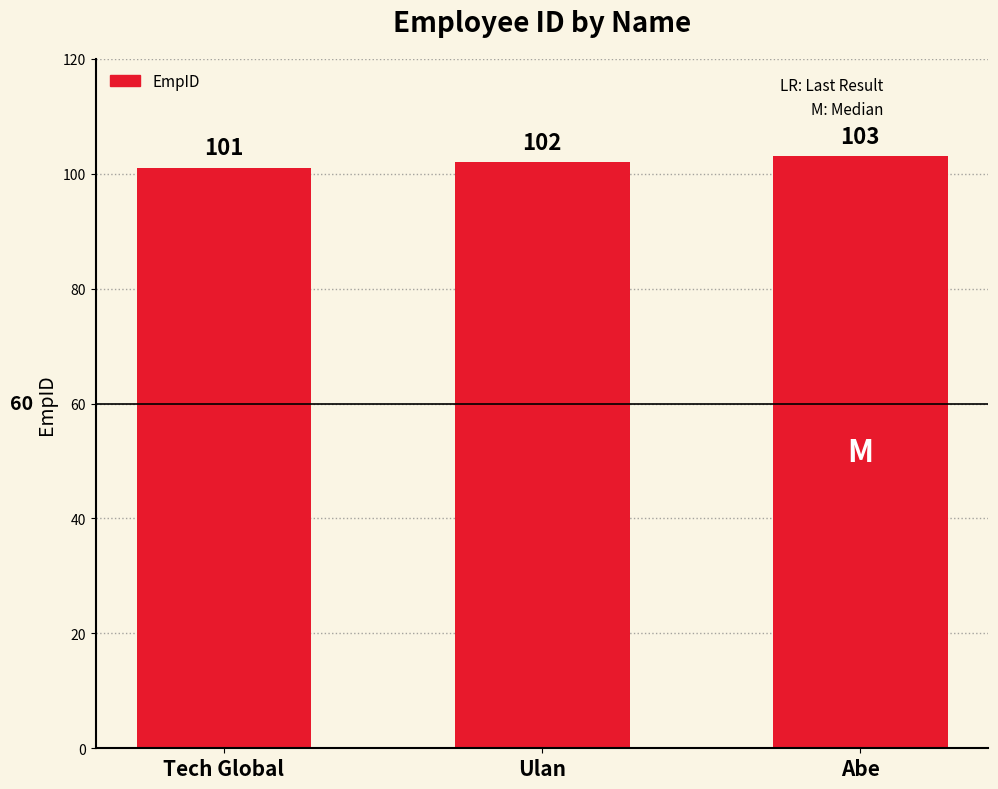

List the labels in order of value, largest first.

Abe, Ulan, Tech Global